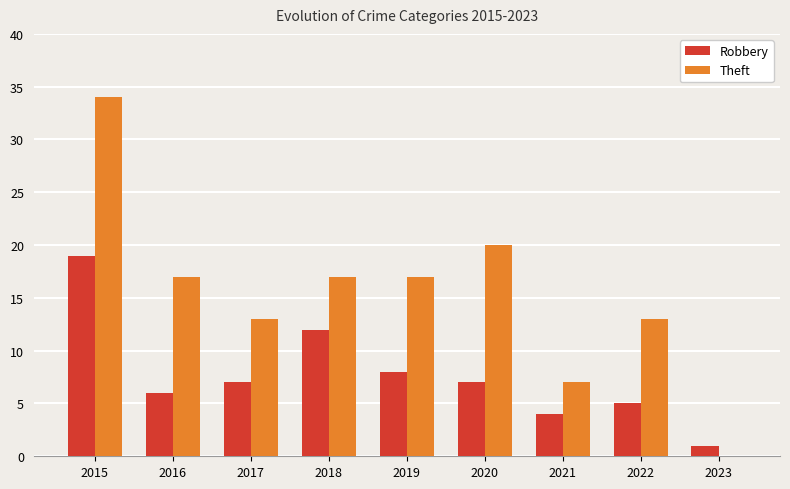

Is it true that Robbery equals 30 at 2015?

False